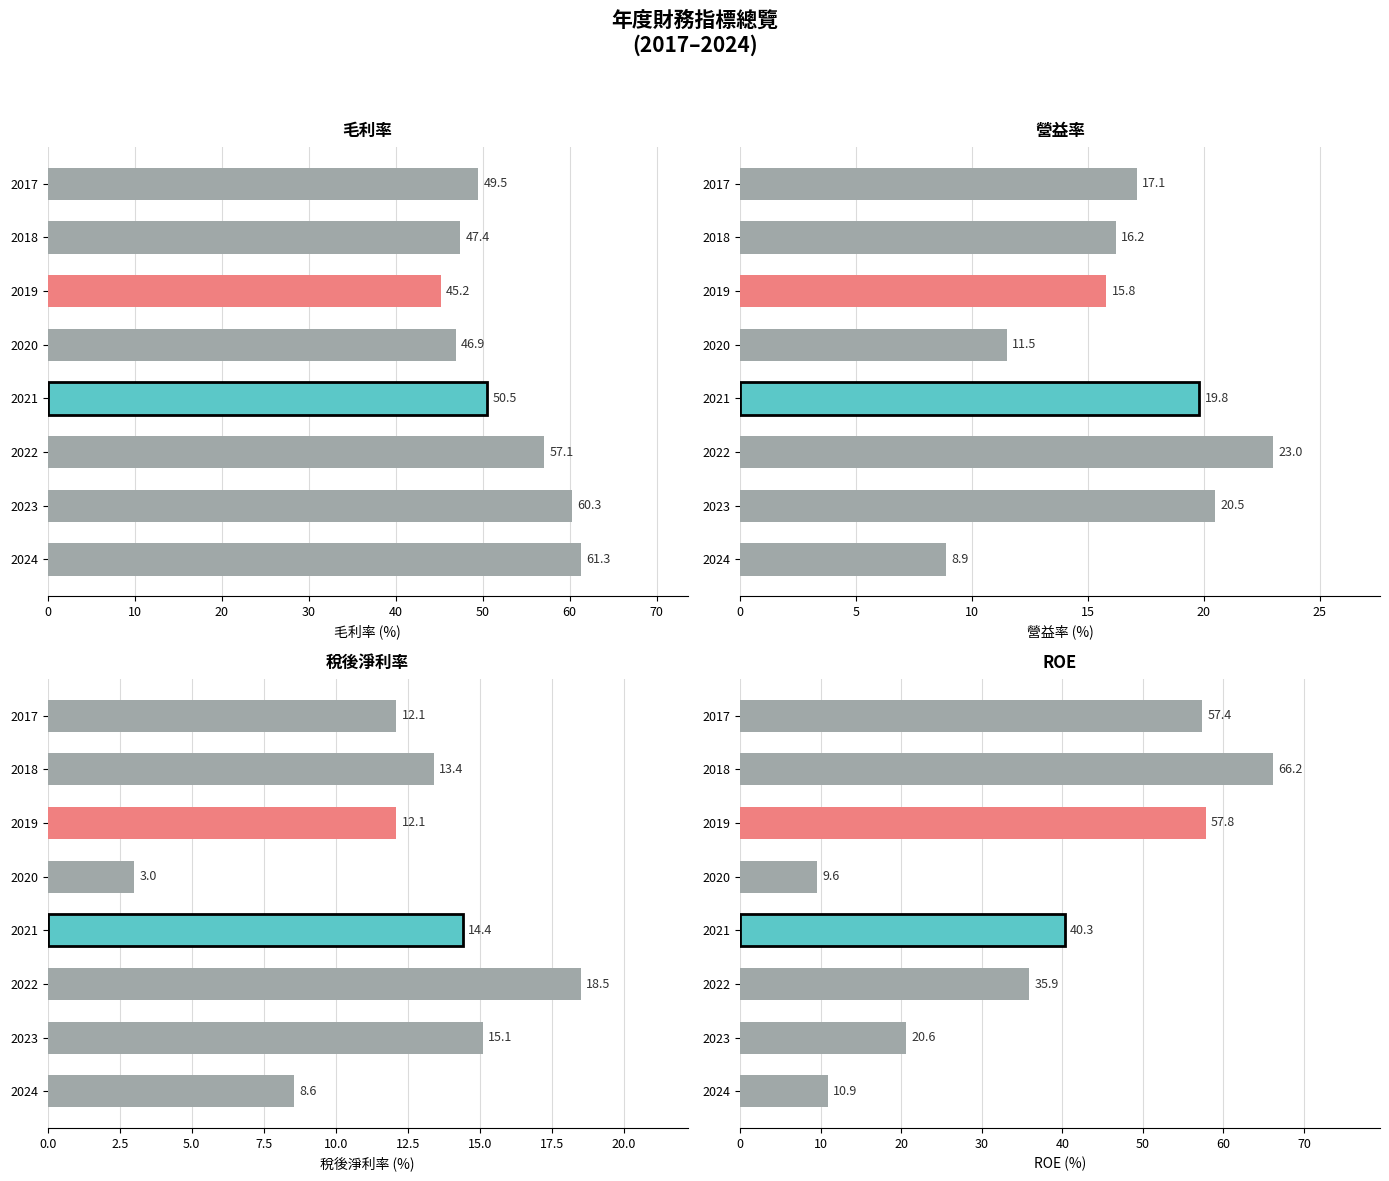

What is the sum of all ROE values?

298.7